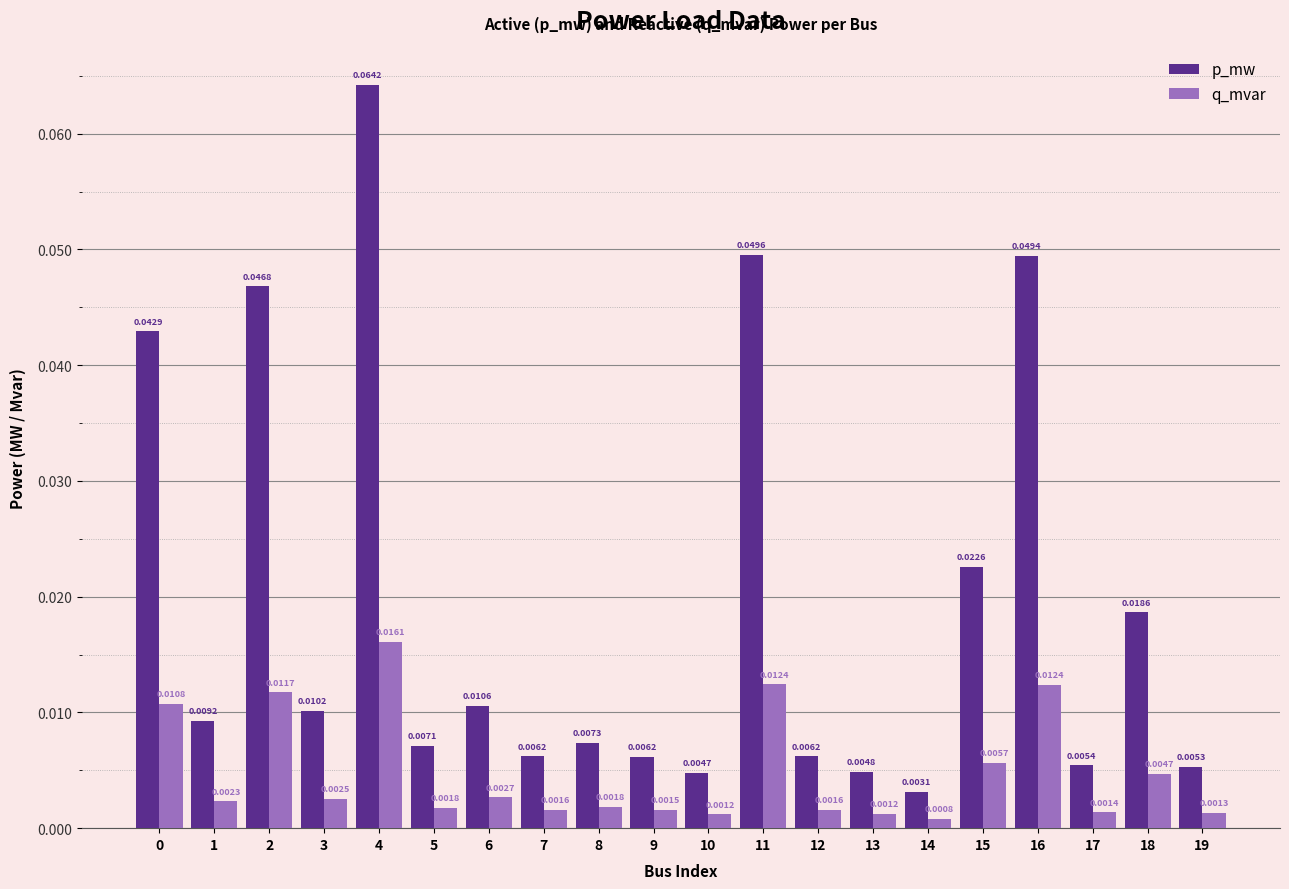

Are the bars grouped side by side (vs. stacked)?

Yes